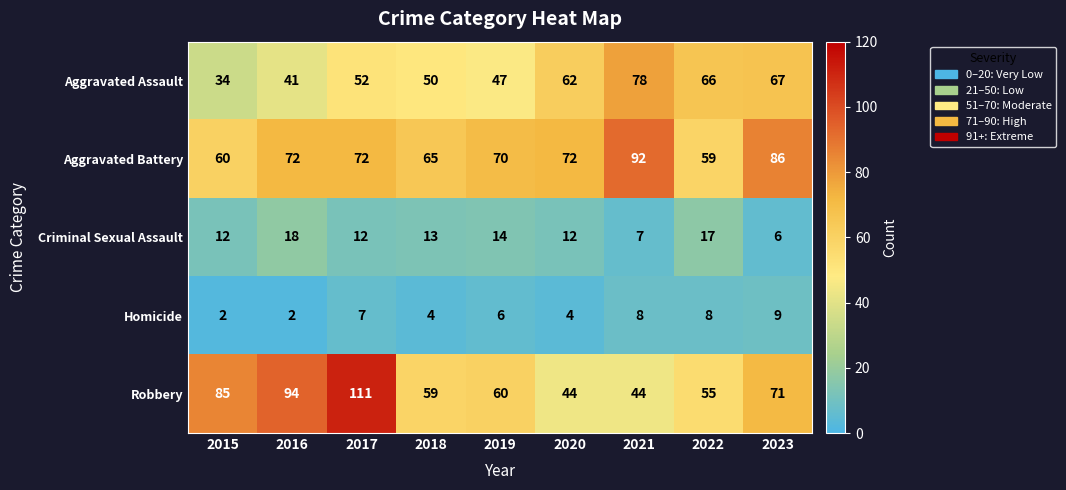

List the series in order of their peak value, highest first.

Robbery, Aggravated Battery, Aggravated Assault, Criminal Sexual Assault, Homicide